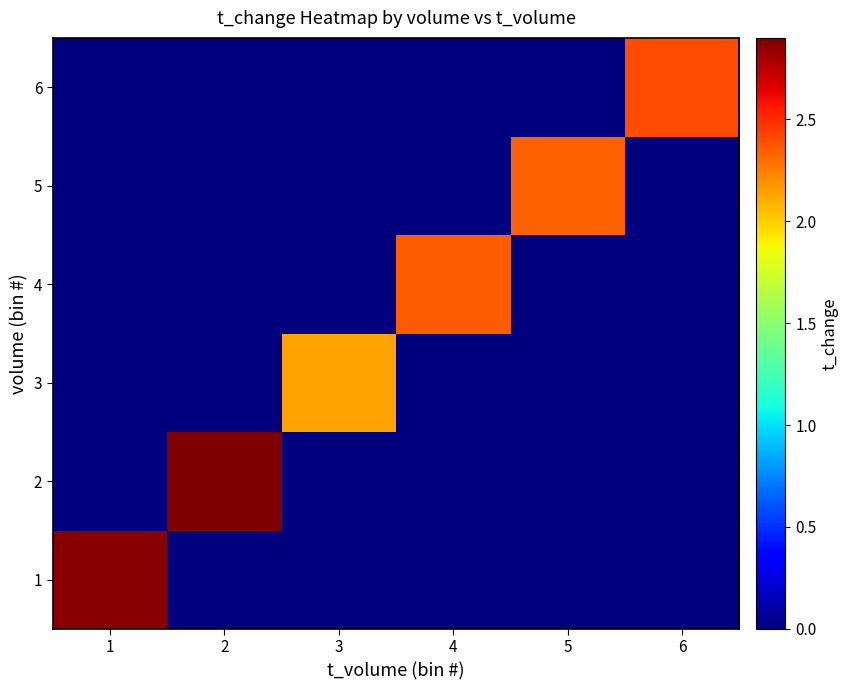

How many series are shown in this chart?

6